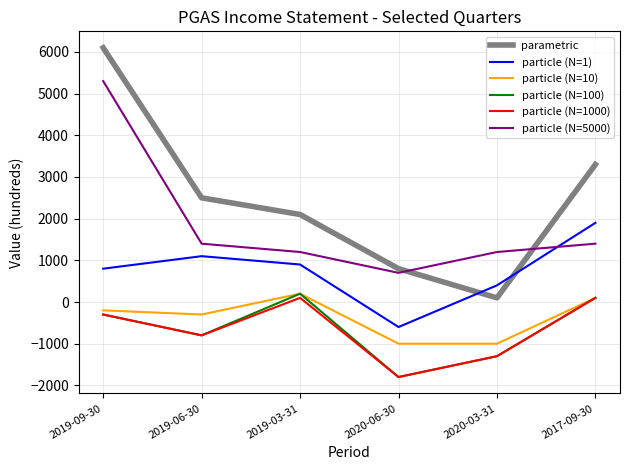

Reading right to left, list all the values displayed in this chart.

parametric: 2017-09-30=3300	2020-03-31=100	2020-06-30=800	2019-03-31=2100	2019-06-30=2500	2019-09-30=6100
particle (N=1): 2017-09-30=1900	2020-03-31=400	2020-06-30=-600	2019-03-31=900	2019-06-30=1100	2019-09-30=800
particle (N=10): 2017-09-30=100	2020-03-31=-1000	2020-06-30=-1000	2019-03-31=200	2019-06-30=-300	2019-09-30=-200
particle (N=100): 2017-09-30=100	2020-03-31=-1300	2020-06-30=-1800	2019-03-31=200	2019-06-30=-800	2019-09-30=-300
particle (N=1000): 2017-09-30=100	2020-03-31=-1300	2020-06-30=-1800	2019-03-31=100	2019-06-30=-800	2019-09-30=-300
particle (N=5000): 2017-09-30=1400	2020-03-31=1200	2020-06-30=700	2019-03-31=1200	2019-06-30=1400	2019-09-30=5300